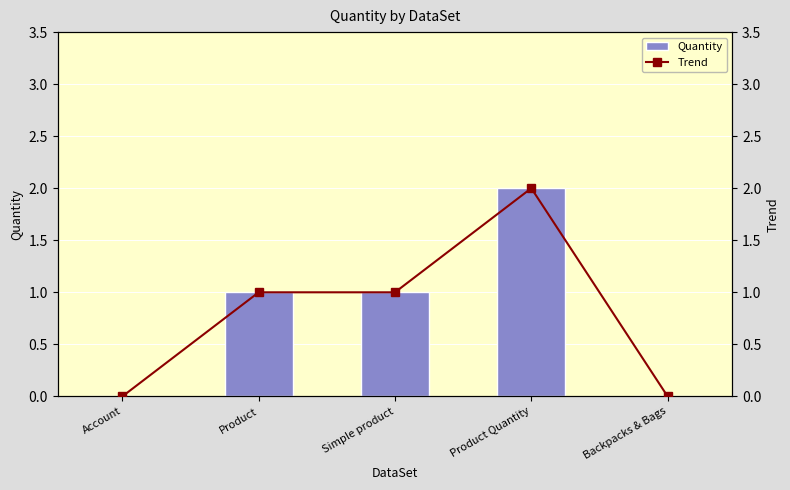

Is the value of Quantity at Simple product greater than the value of Trend at Account?

Yes